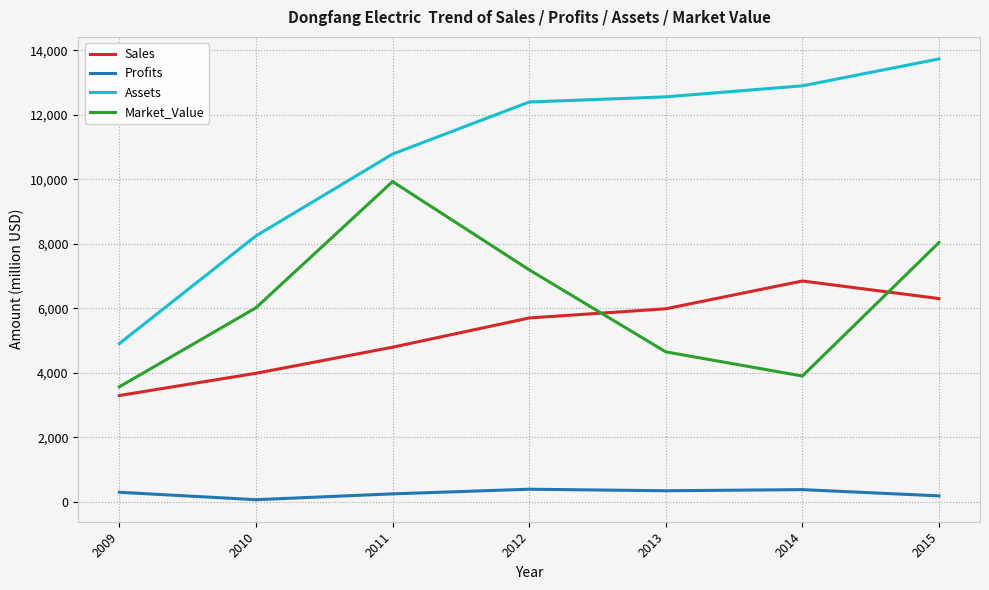

What are all the series names shown in the legend?

Sales, Profits, Assets, Market_Value